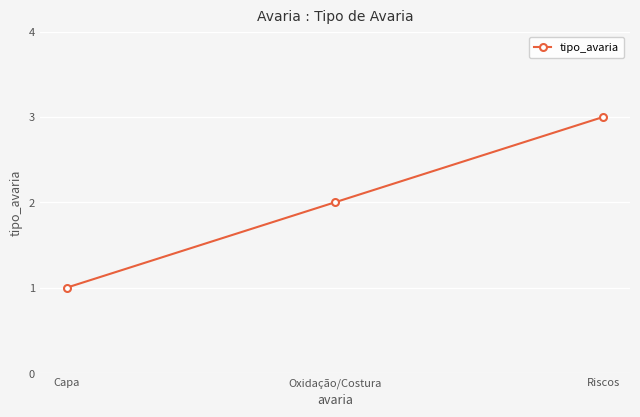

Count the number of data series in this chart.

1